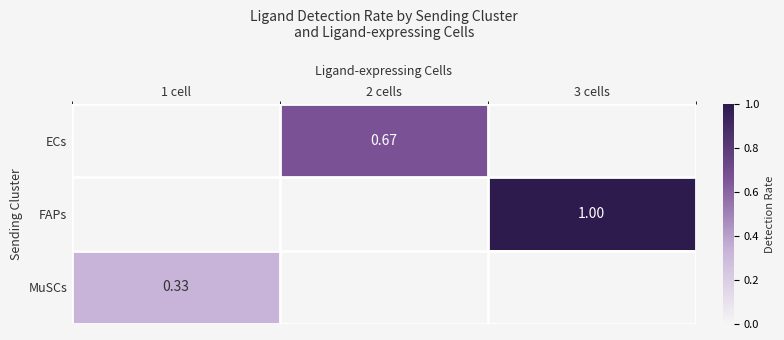

At which label does ECs first exceed 0?

2 cells